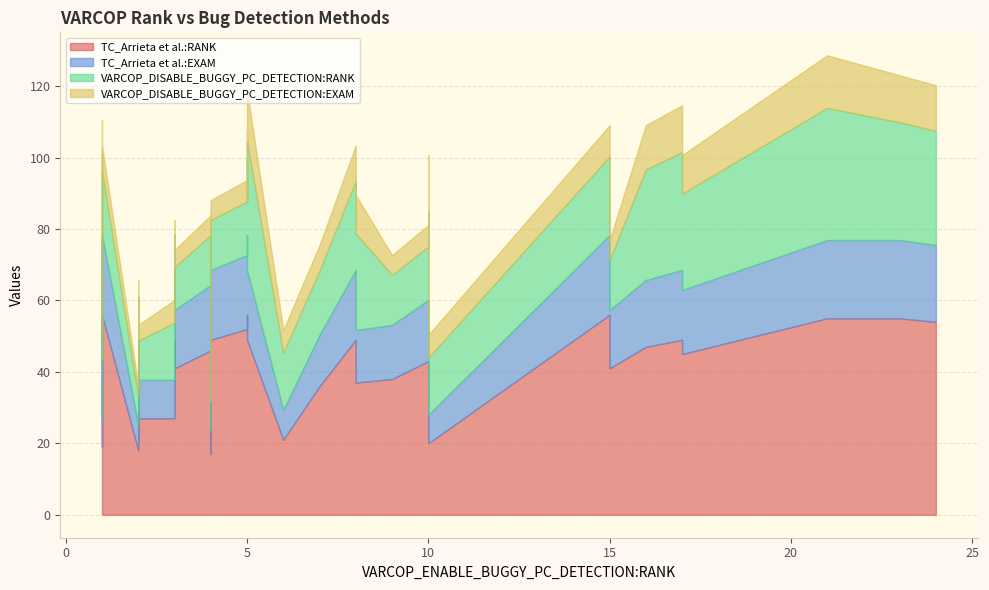

Rank the series by their maximum value, from lowest to highest.

VARCOP_DISABLE_BUGGY_PC_DETECTION:EXAM, TC_Arrieta et al.:EXAM, VARCOP_DISABLE_BUGGY_PC_DETECTION:RANK, TC_Arrieta et al.:RANK